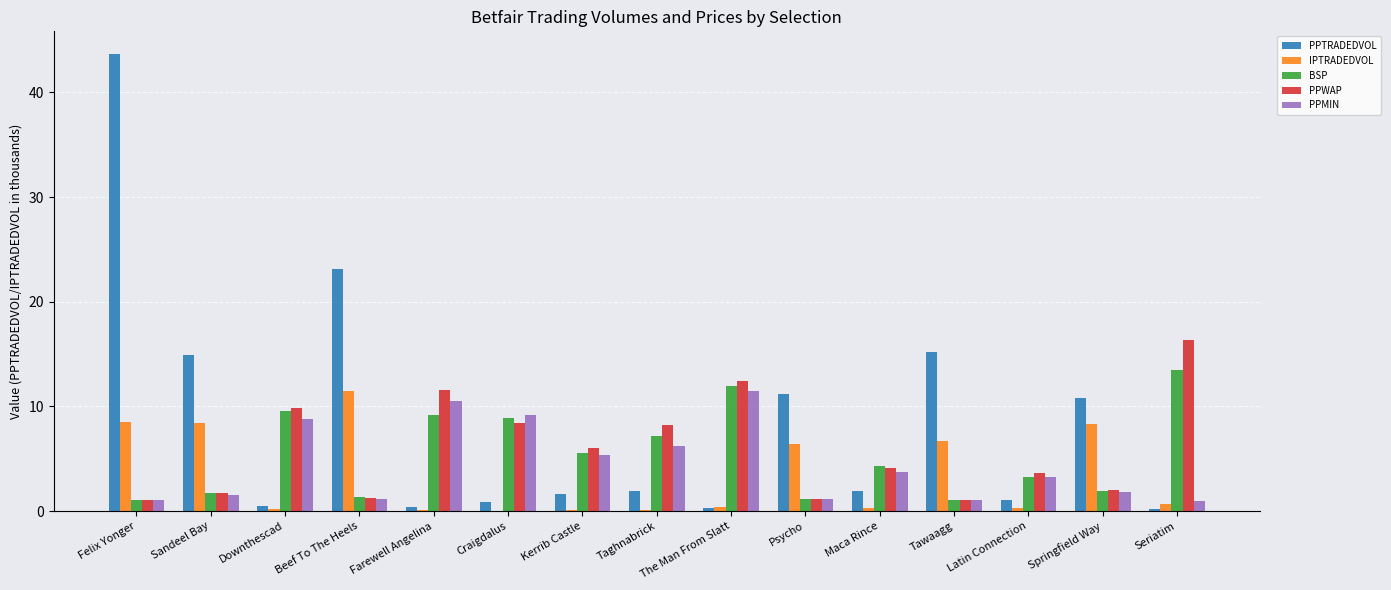

True or false: PPWAP has a value of 8.2 at Taghnabrick.

True